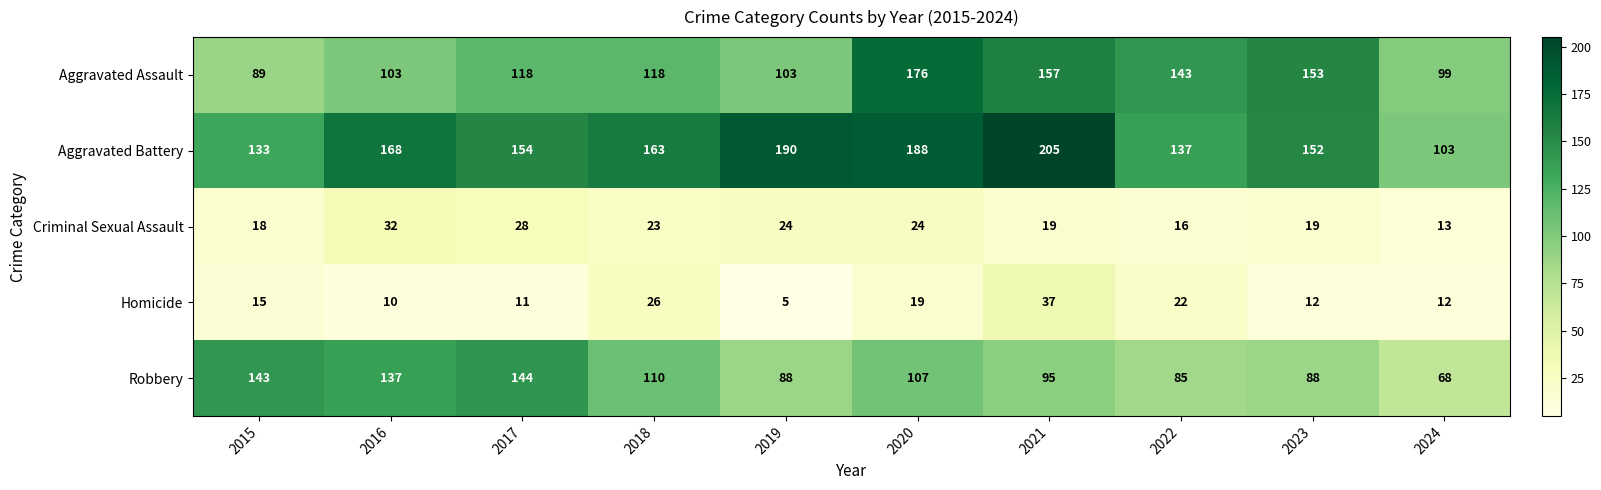

What is the minimum value shown in the chart?

5